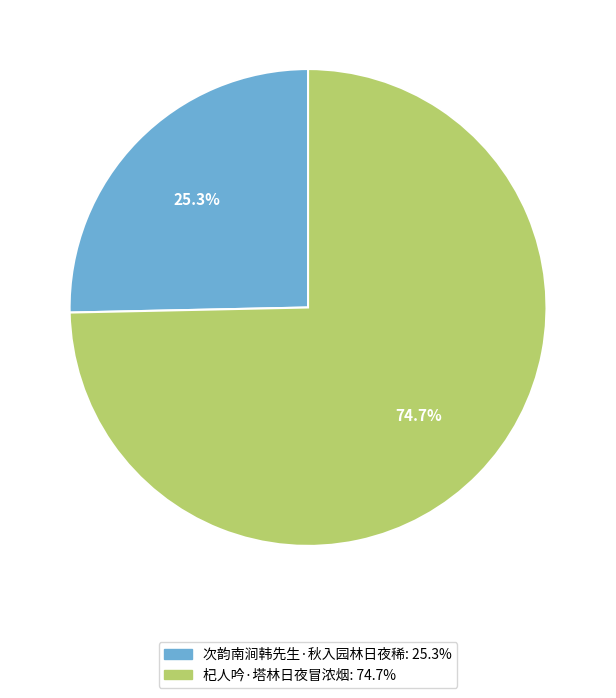

Which has a higher value, 杞人吟·塔林日夜冒浓烟 or 次韵南涧韩先生·秋入园林日夜稀?

杞人吟·塔林日夜冒浓烟